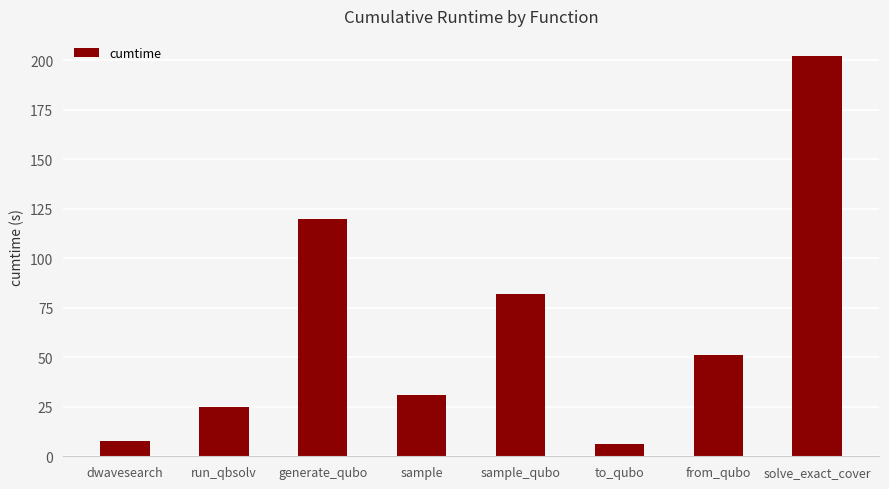

Reading left to right, extract all data points from this chart.

dwavesearch=8.0	run_qbsolv=24.8	generate_qubo=120.1	sample=30.8	sample_qubo=82.2	to_qubo=6.0	from_qubo=51.1	solve_exact_cover=202.3